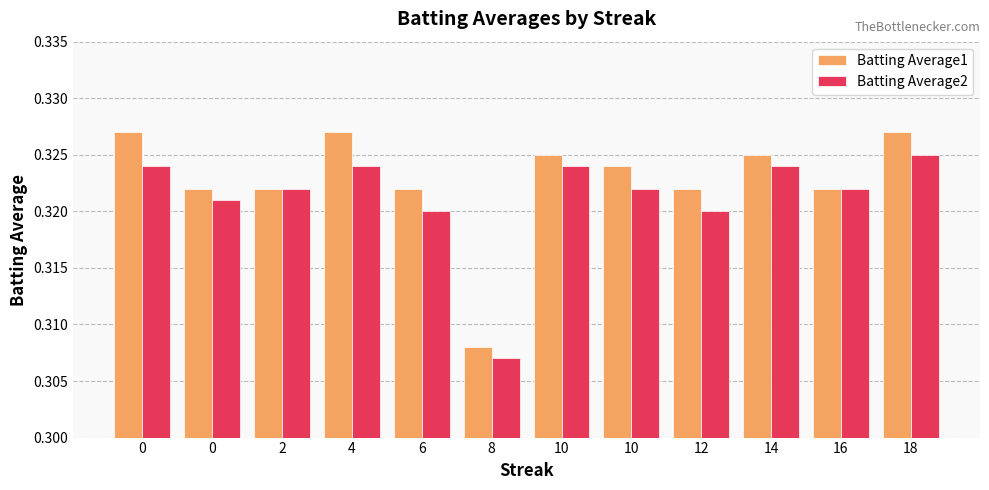

The value of Batting Average1 at 16 is 0.3. True or false?

True